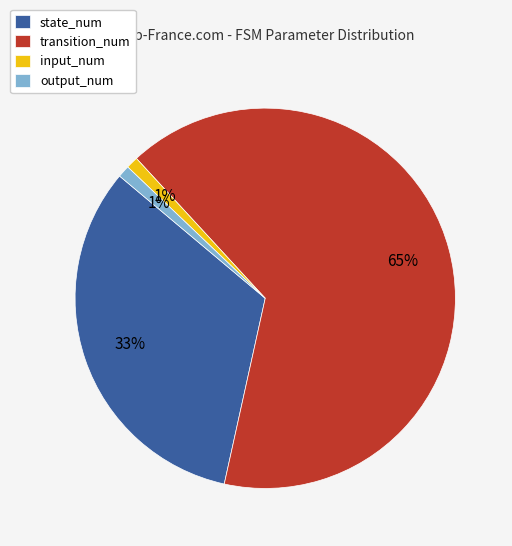

To the nearest percent, what is the difference between the input_num and state_num slice percentages?

32%